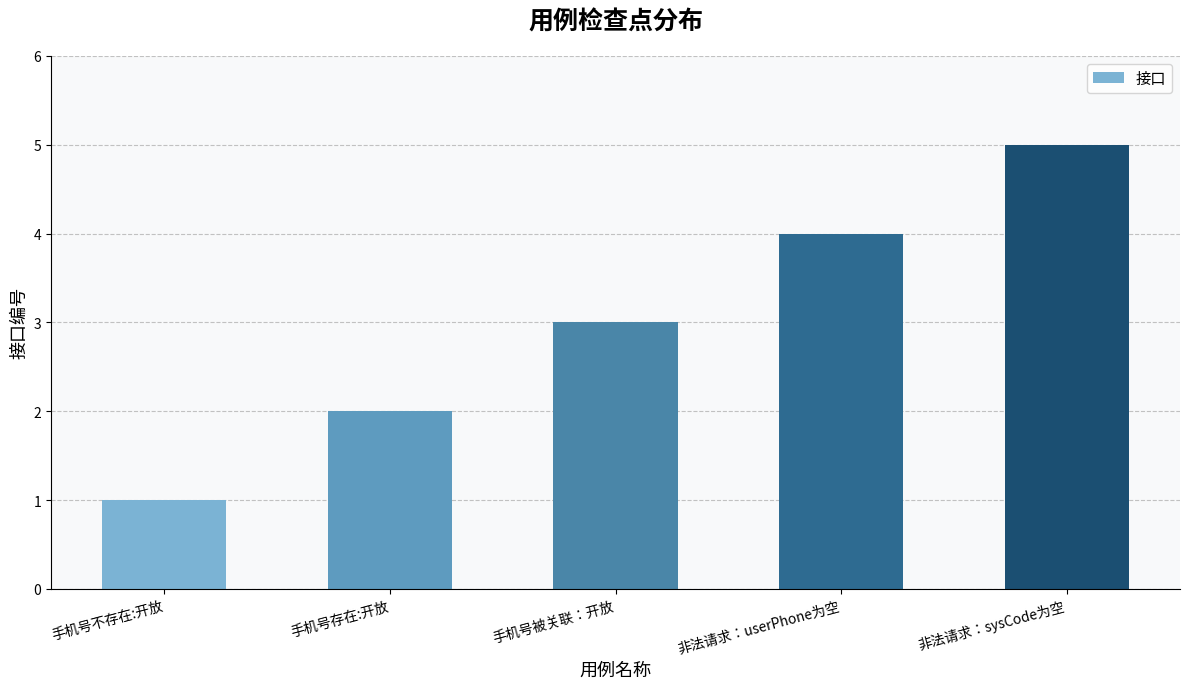

What is the label of the 4th bar from the right?

手机号存在:开放